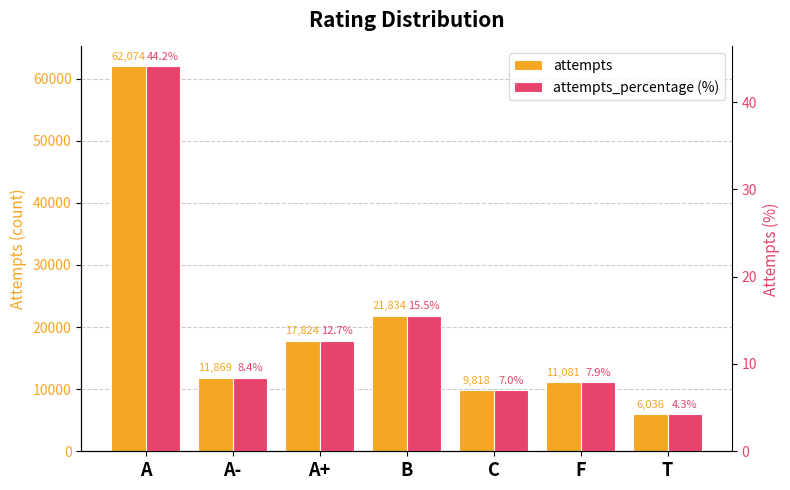

Which series has the largest range (max minus min)?

attempts